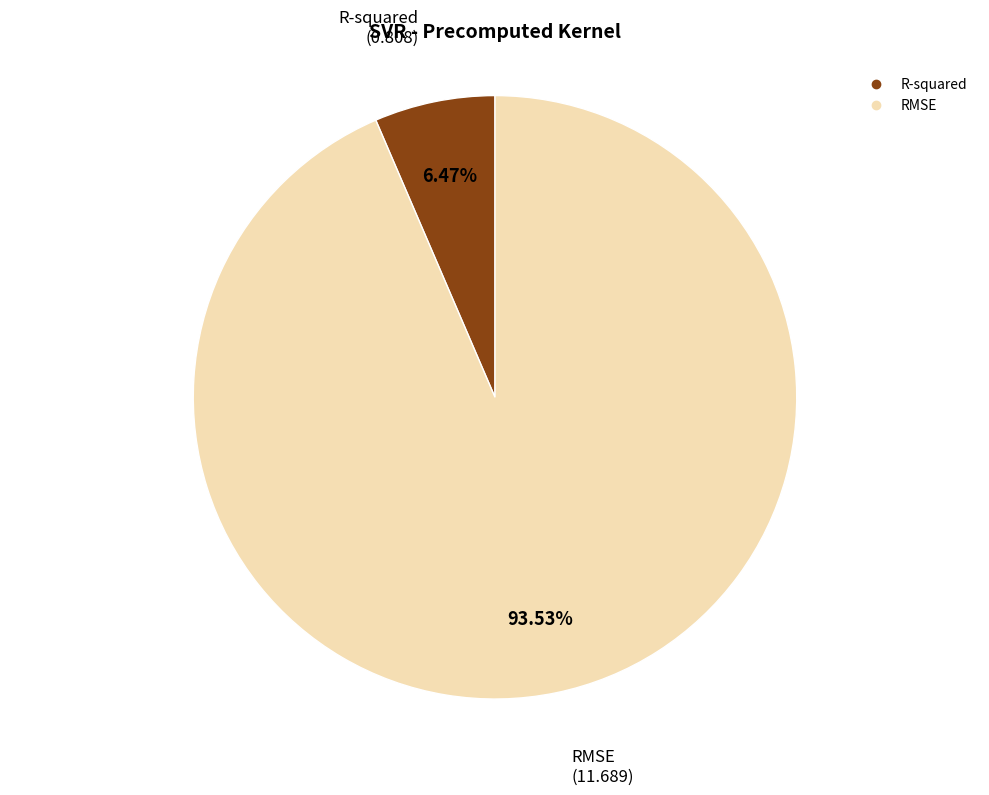

To the nearest percent, what is the combined percentage of R-squared and RMSE?

100%